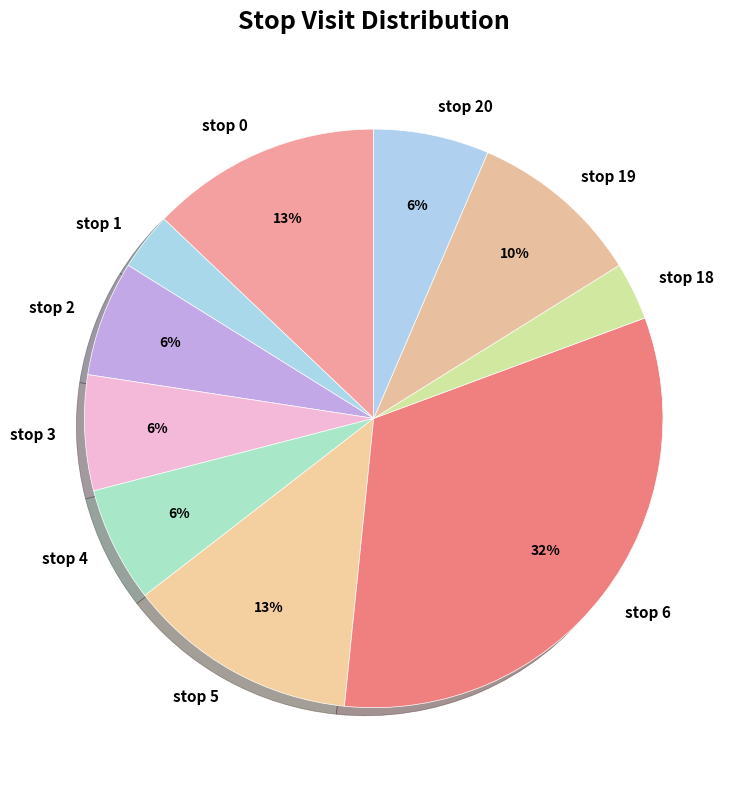

Which category has the biggest portion of the pie?

stop 6